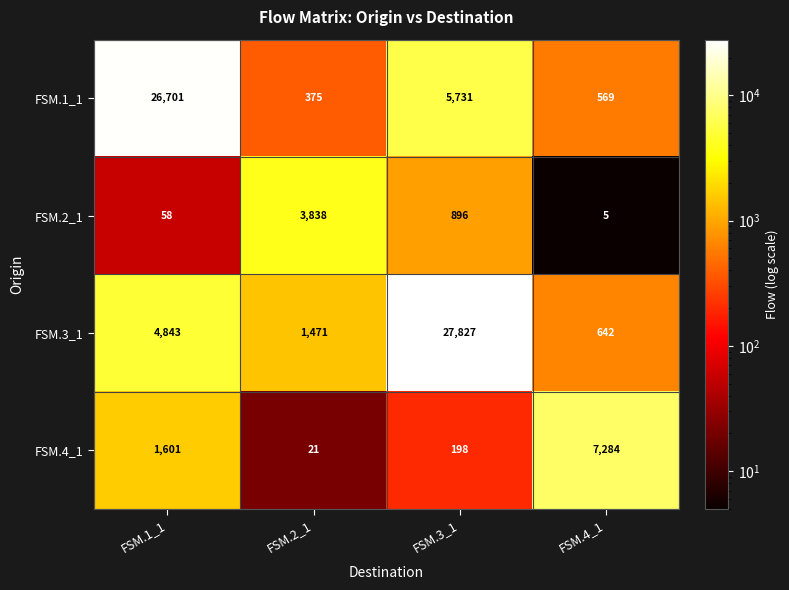

At how many categories does at least one series exceed 21774?

2